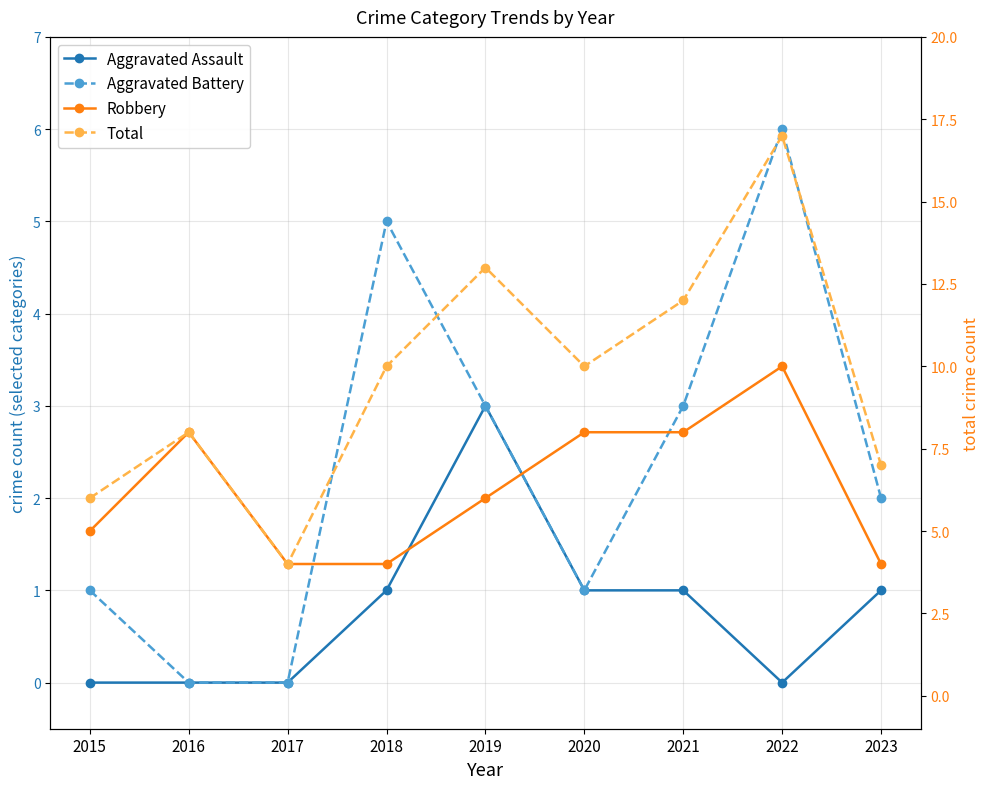

What is the difference between the maximum and minimum values in the Aggravated Battery series?

6